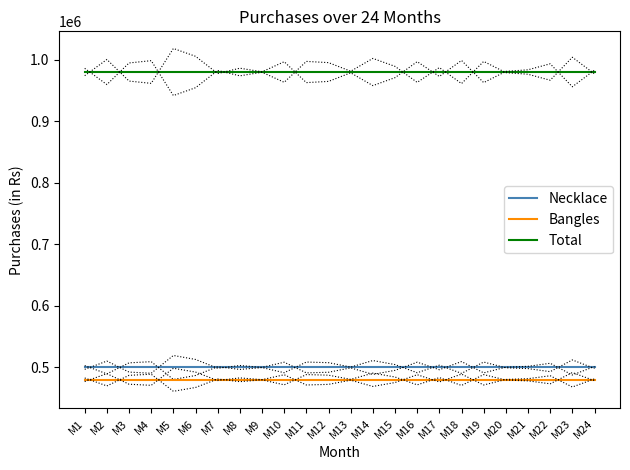

What is the value of the Necklace point at the 3rd from the left?

500000